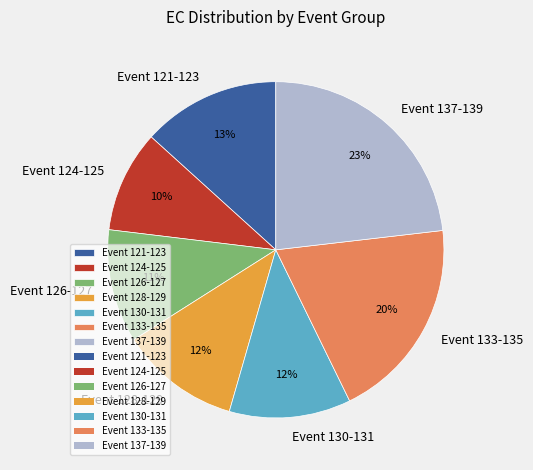

To the nearest percent, what portion does Event 128-129 represent?

12%